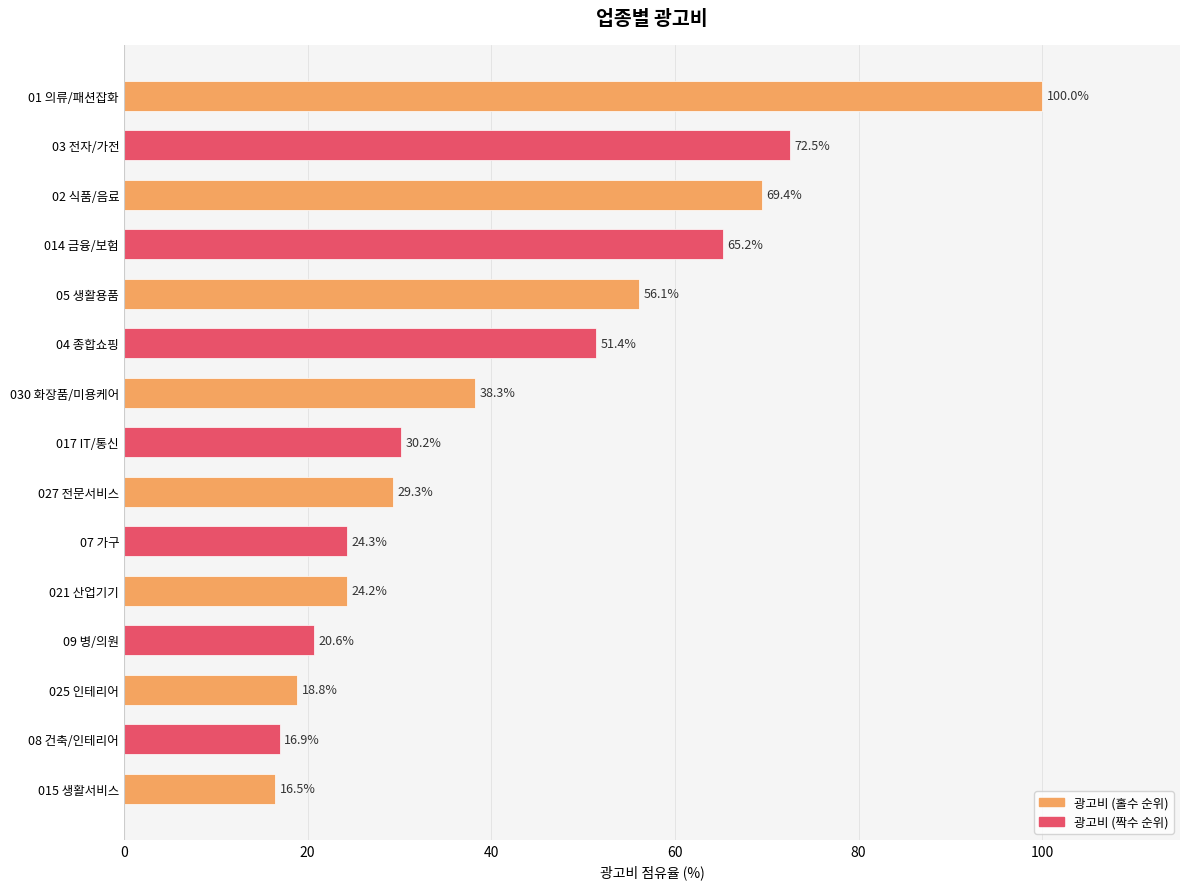

Count the number of values greater than 30.

8